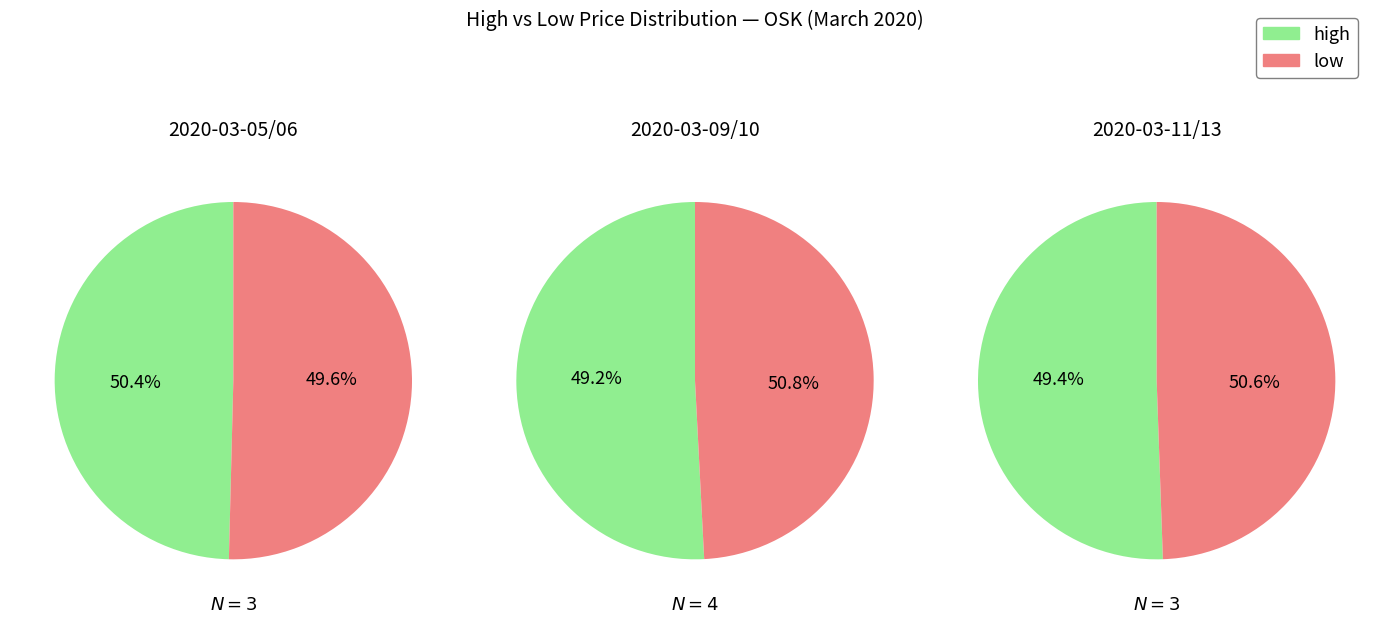

What portion of the pie excludes 2?

75.0%